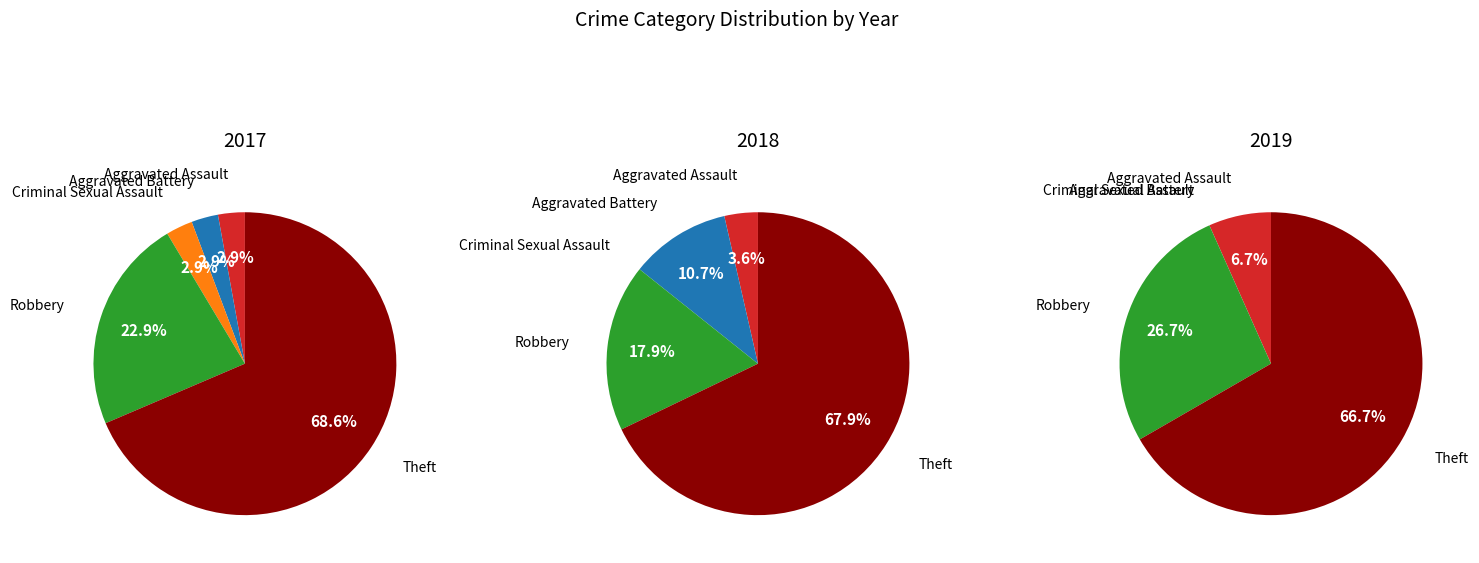

What portion of the pie excludes values_2017?

97.1%